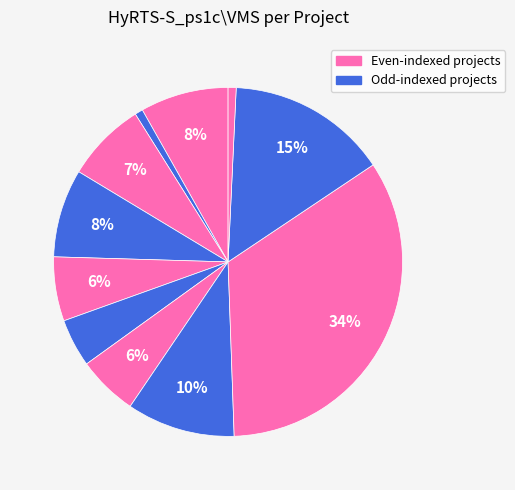

To the nearest percent, what is the average slice percentage?

8%